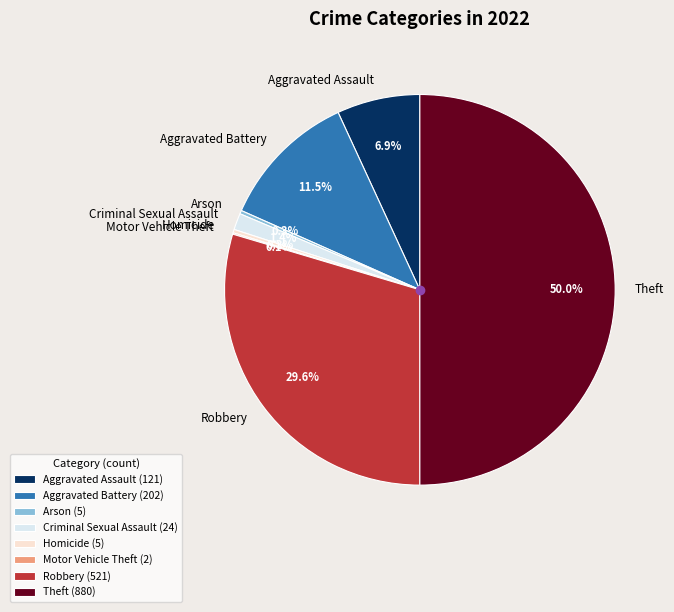

Is it true that Criminal Sexual Assault is 1% of the pie?

True